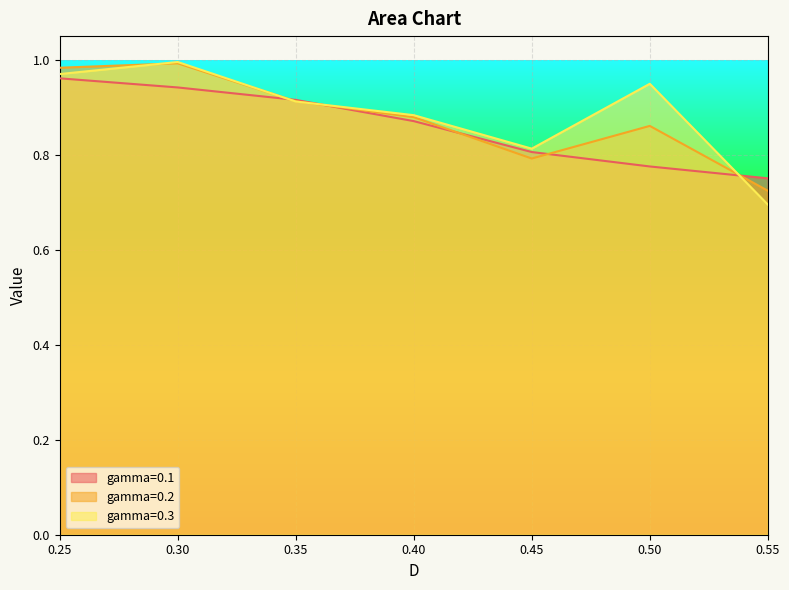

What is the sum of all gamma=0.3 values?

6.2